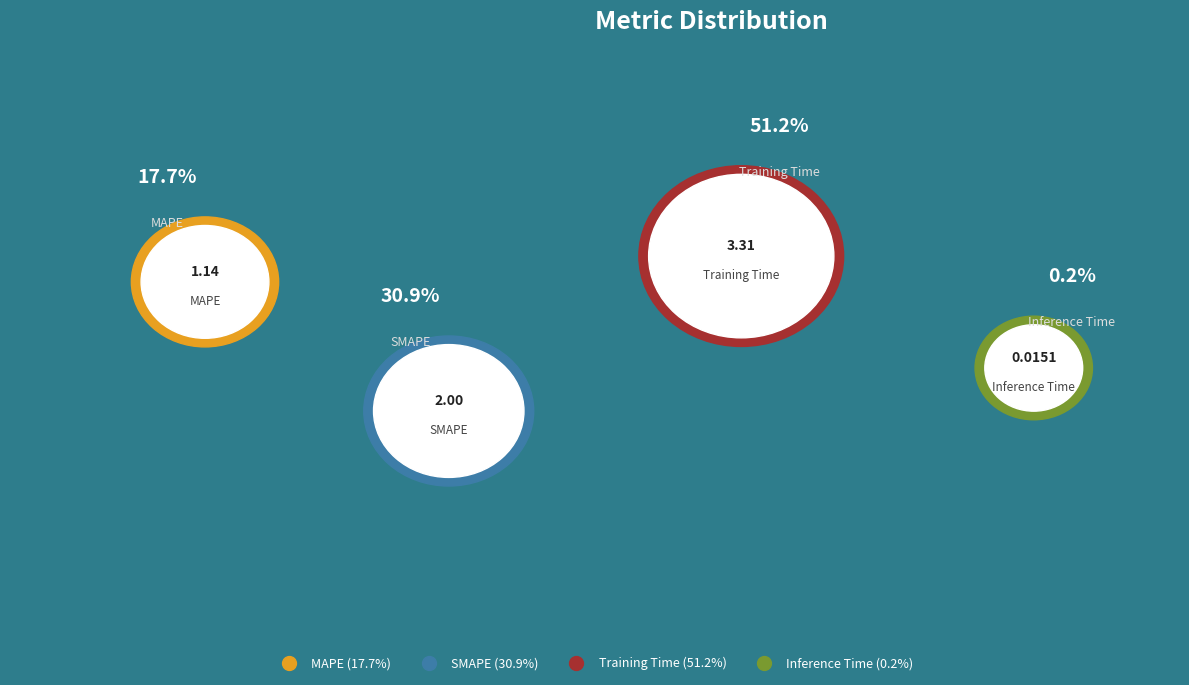

Do MAPE and Inference Time together represent more than half of the pie?

No